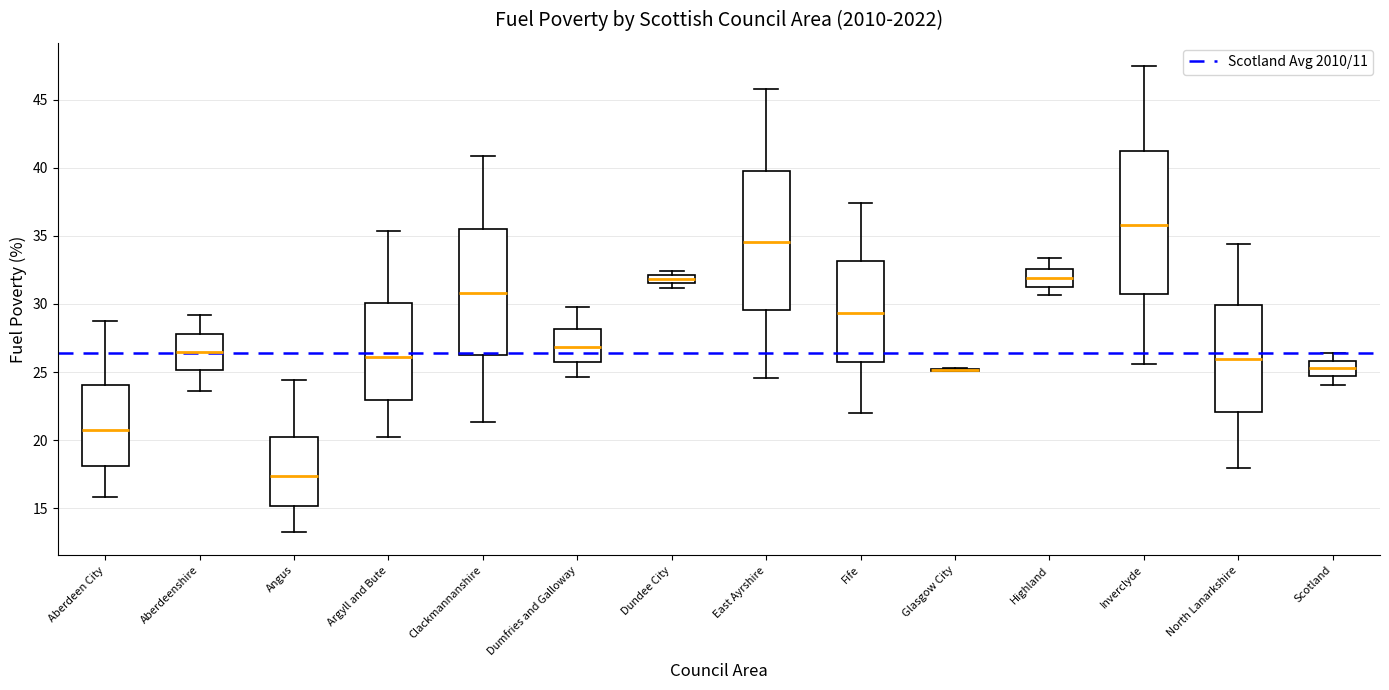

Where is the upper edge of the box for Clackmannanshire on the y-axis? The values are not printed on the chart, so give them approximately, as read against the axis.

35.5